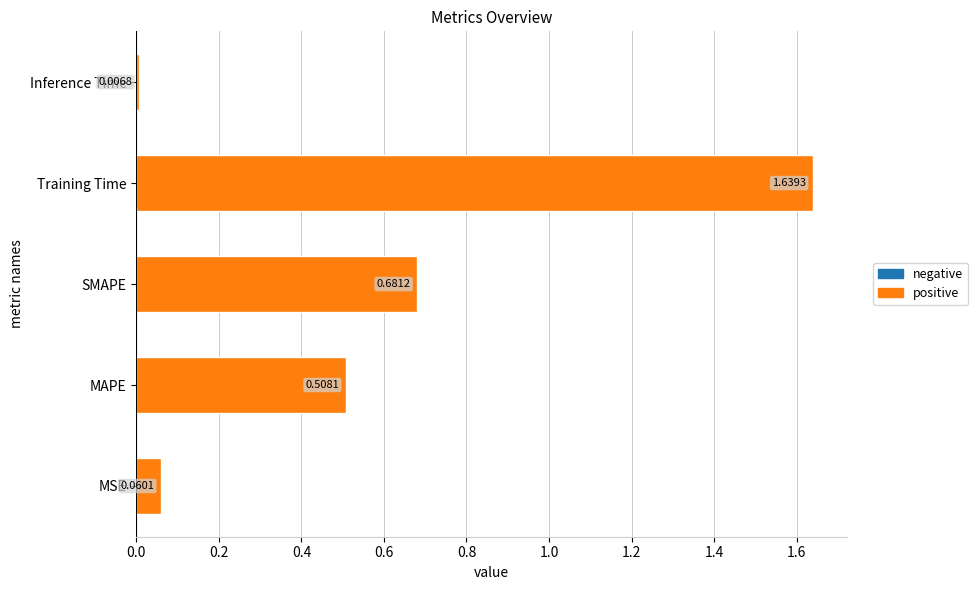

What is the change in value from MAPE to Training Time?

+1.1